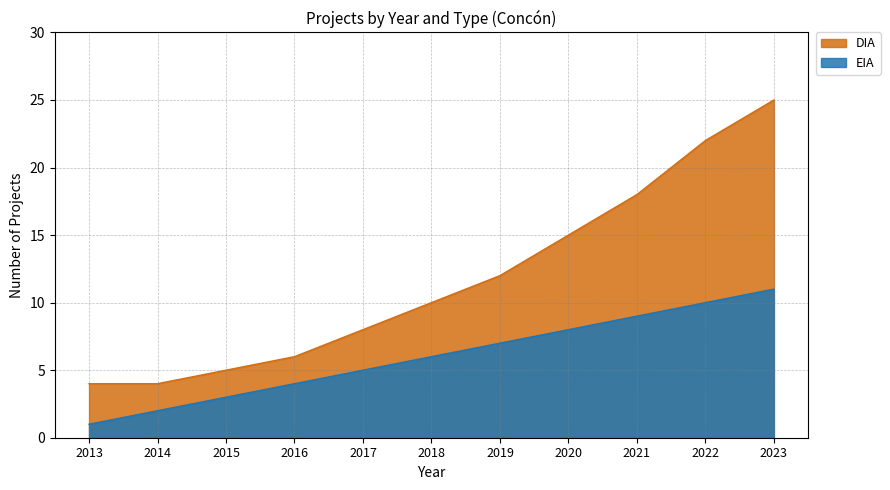

The EIA series shows 11 at 2023. True or false?

True